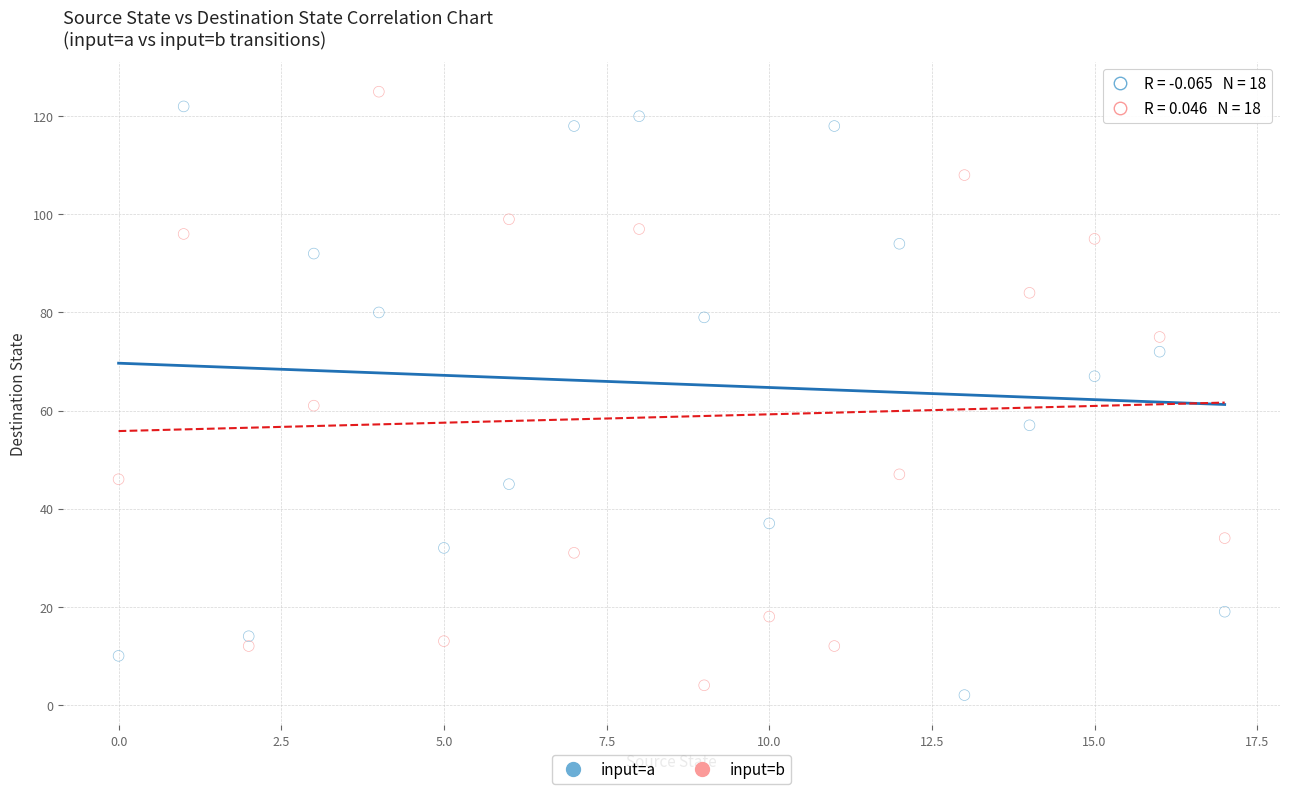

Across all series, what Y value is closest to 63?

61